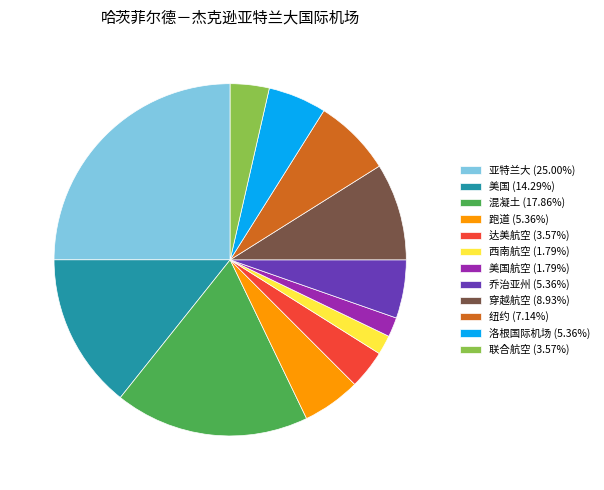

Is the sum of 穿越航空 (8.93%) and 跑道 (5.36%) greater than half?

No